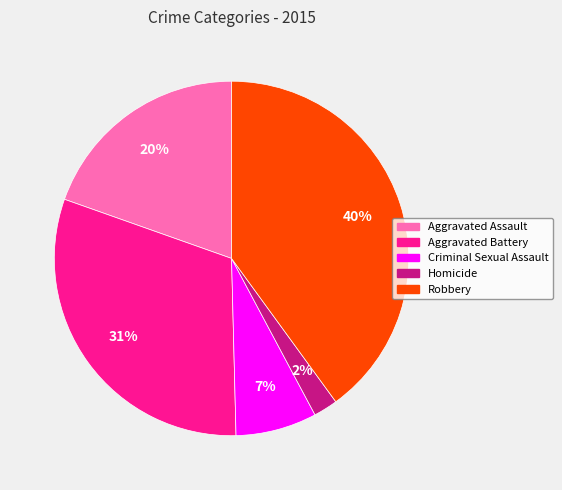

To the nearest percent, what is the difference between the Homicide and Criminal Sexual Assault slice percentages?

5%